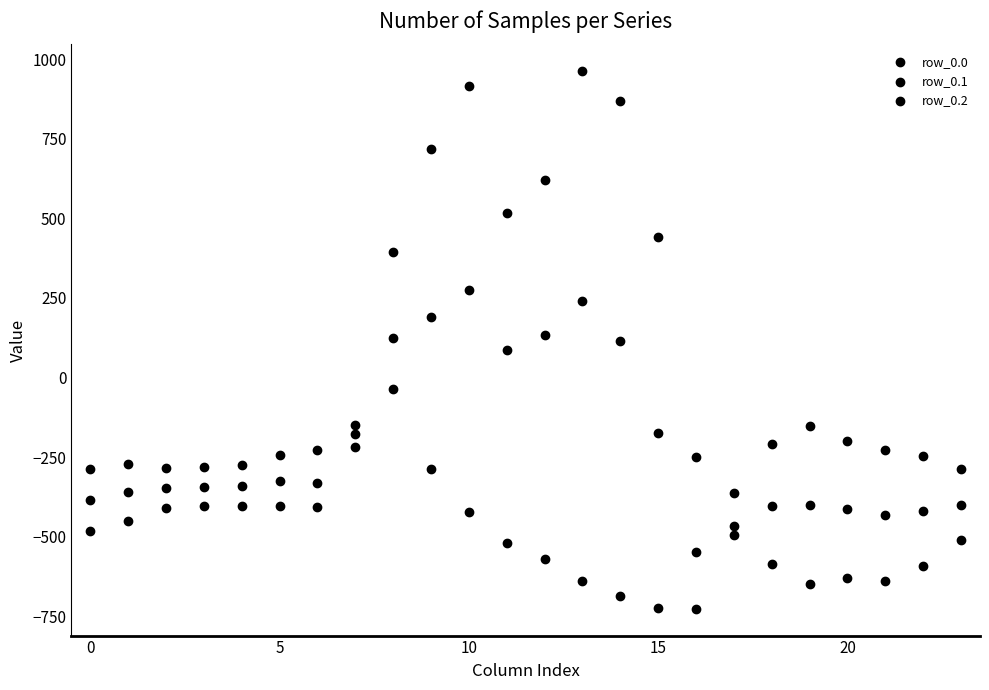

How many points are shown in the scatter plot?

72